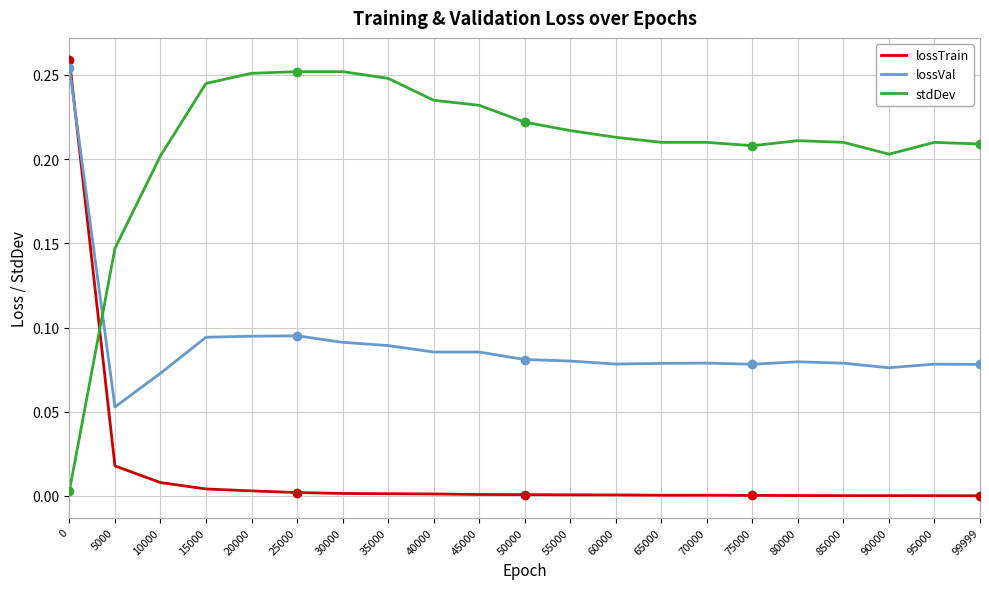

Which series has the largest range (max minus min)?

lossTrain